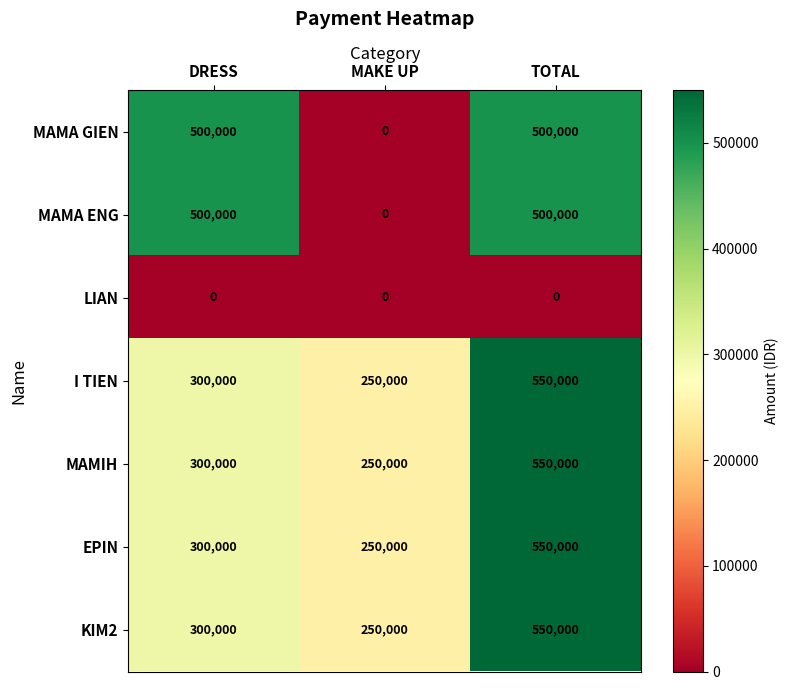

At how many categories does at least one series exceed 537506?

1